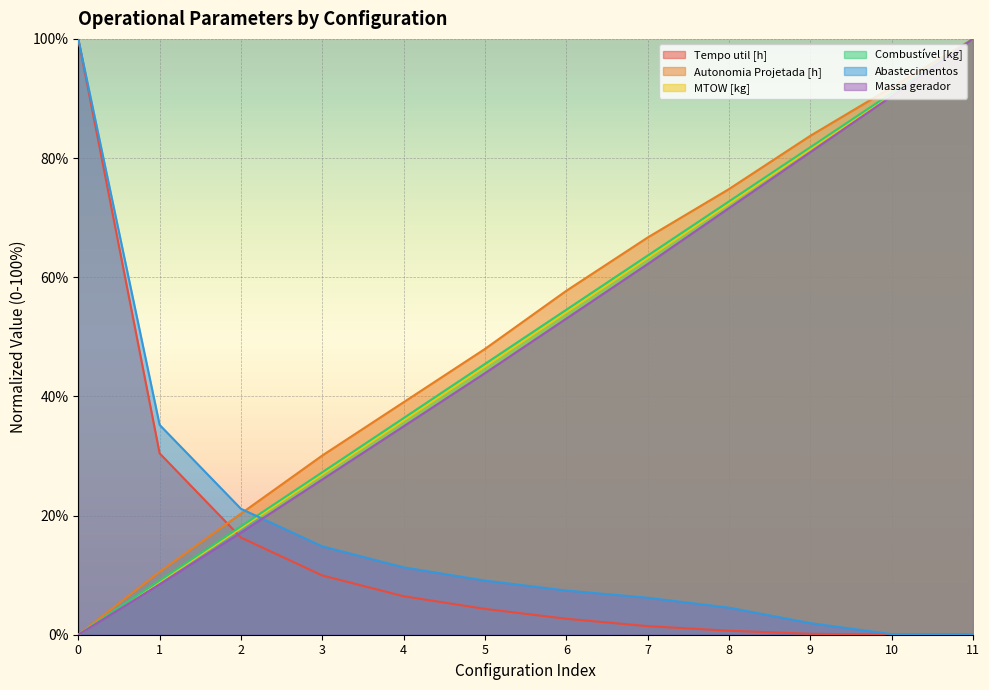

List the labels in order of Combustível [kg] value, largest first.

11, 10, 9, 8, 7, 6, 5, 4, 3, 2, 1, 0